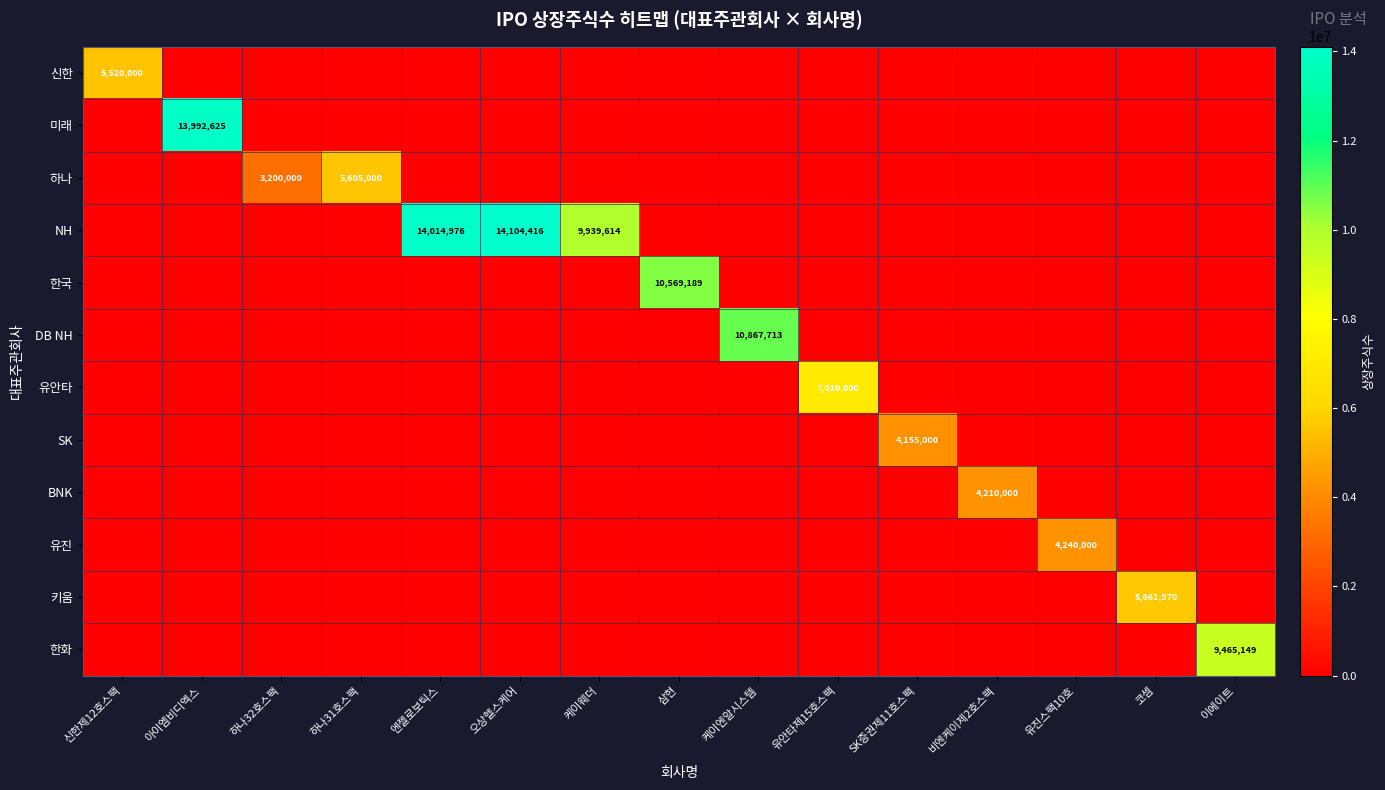

Is it true that 미래 equals 24626458 at 아이엠비디엑스?

False